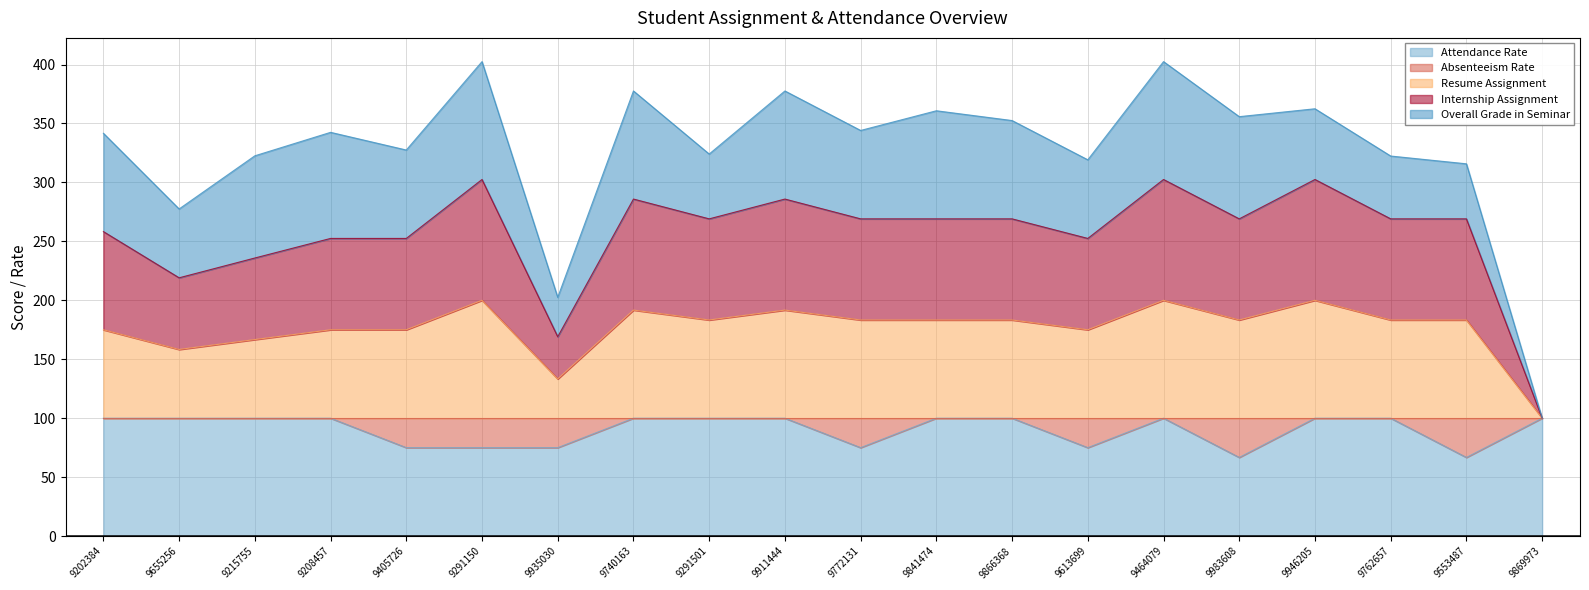

The Attendance Rate series shows 20.7 at 9464079. True or false?

False